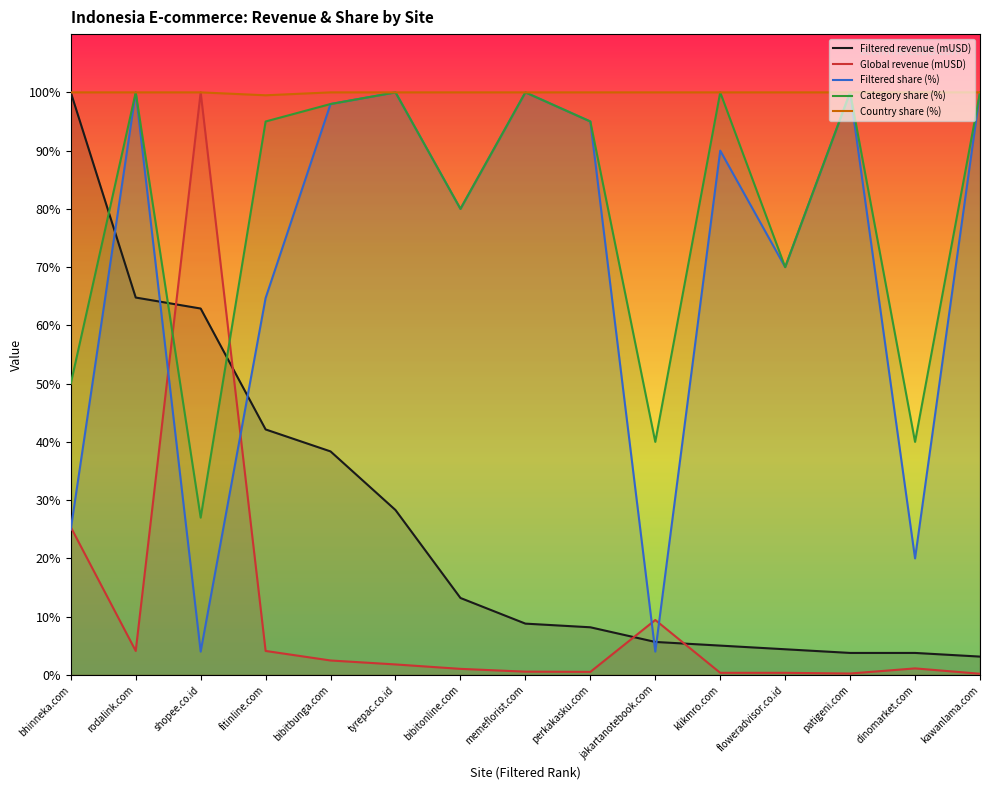

Is it true that Filtered share (%) equals 157.7 at memeflorist.com?

False